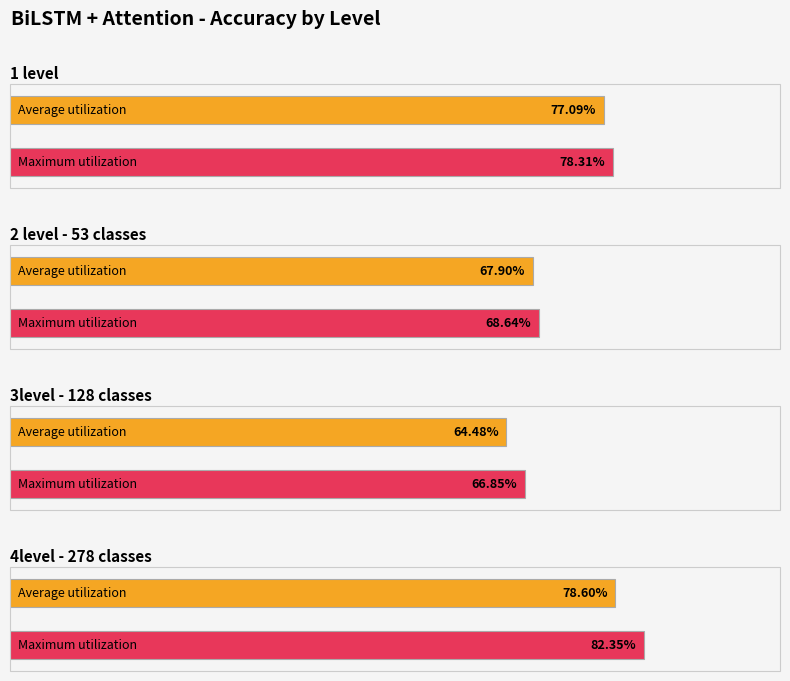

What is the label of the 4th bar from the left?

4level - 278 classes